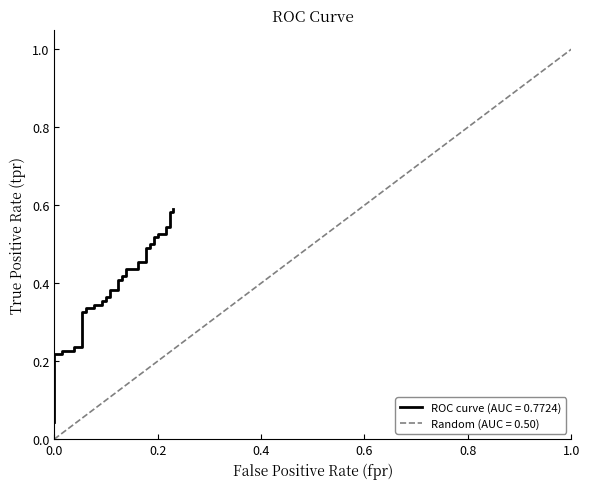

Reading left to right, transcribe all the data shown in this chart.

ROC curve (AUC = 0.7724): 0.0	0.2	0.2	0.2	0.2	0.2	0.2	0.3	0.3	0.3	0.3	0.3	0.3	0.4	0.4	0.4	0.4	0.4	0.4	0.4	0.4	0.4	0.4	0.4	0.4	0.5	0.5	0.5	0.5	0.5	0.5	0.5	0.5	0.5	0.5	0.5	0.5	0.6	0.6	0.6
Random (AUC = 0.50): 0.0	0.0	0.1	0.1	0.1	0.1	0.1	0.2	0.2	0.2	0.2	0.3	0.3	0.3	0.3	0.4	0.4	0.4	0.5	0.5	0.5	0.5	0.6	0.6	0.6	0.6	0.7	0.7	0.7	0.7	0.8	0.8	0.8	0.8	0.8	0.9	0.9	0.9	0.9	1.0